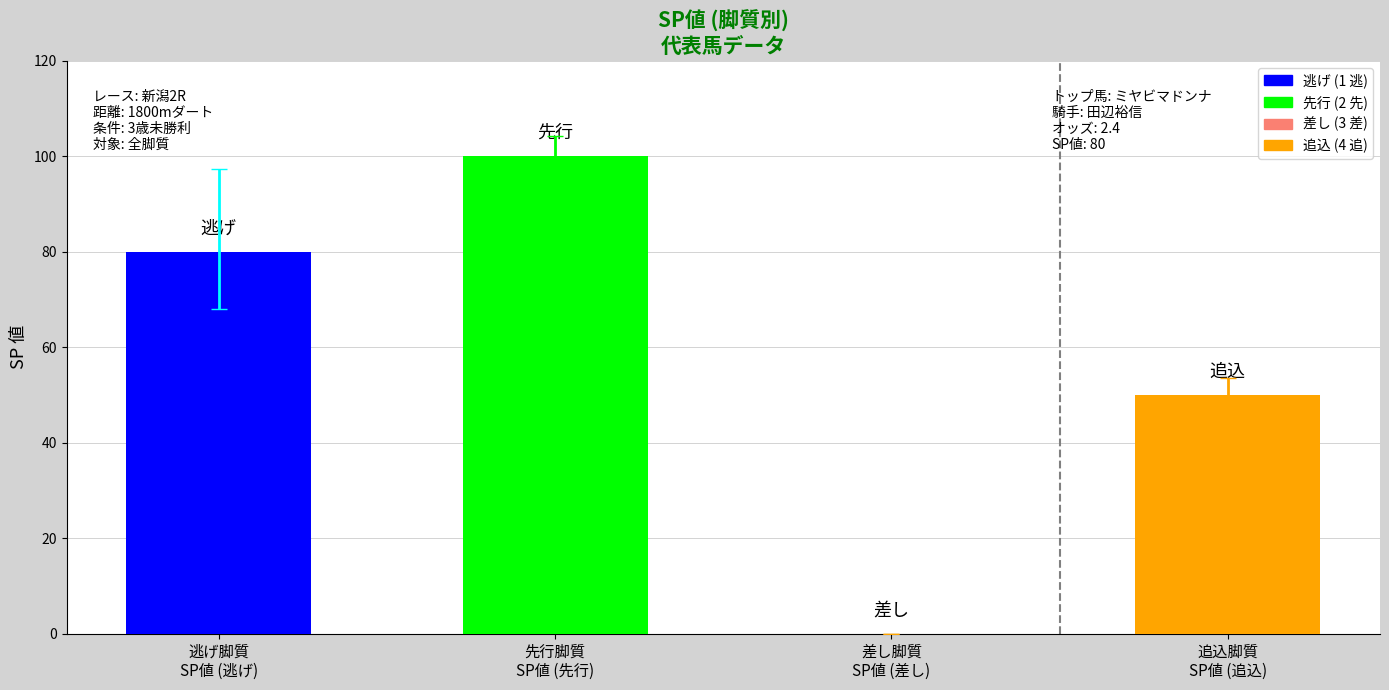

What is the maximum value shown in the chart?

100